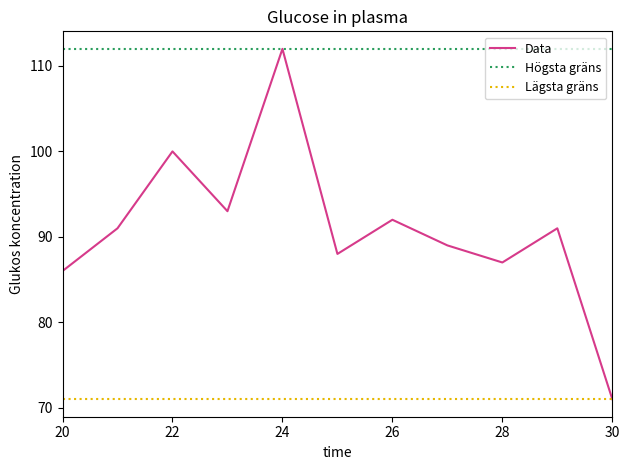

What is the highest value of the Lägsta gräns series?

71